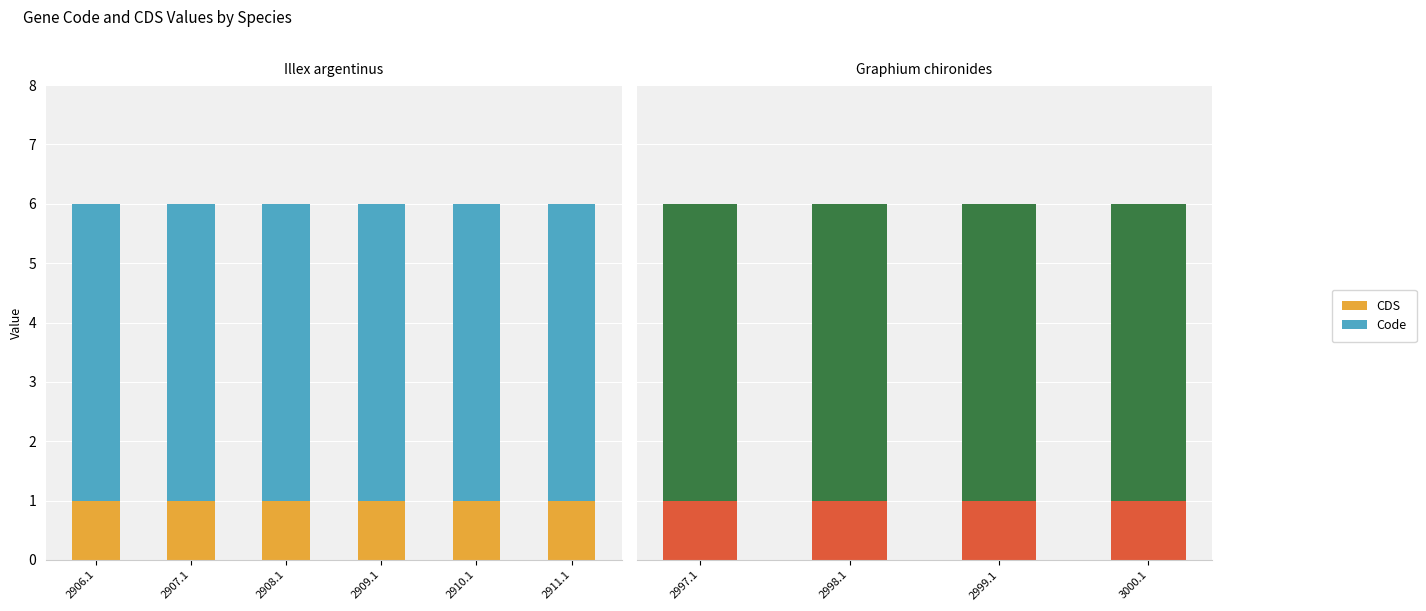

How many distinct data groups are displayed?

2